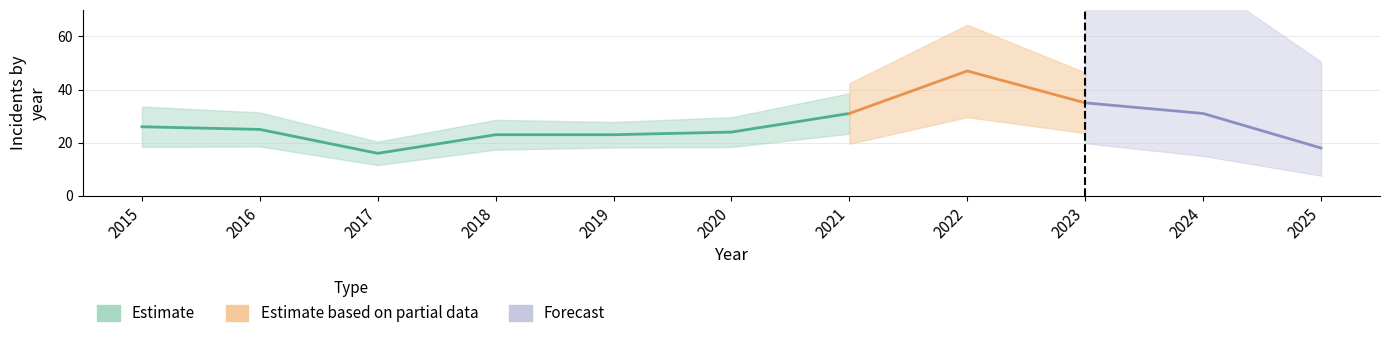

At how many categories does at least one series exceed 28?

4